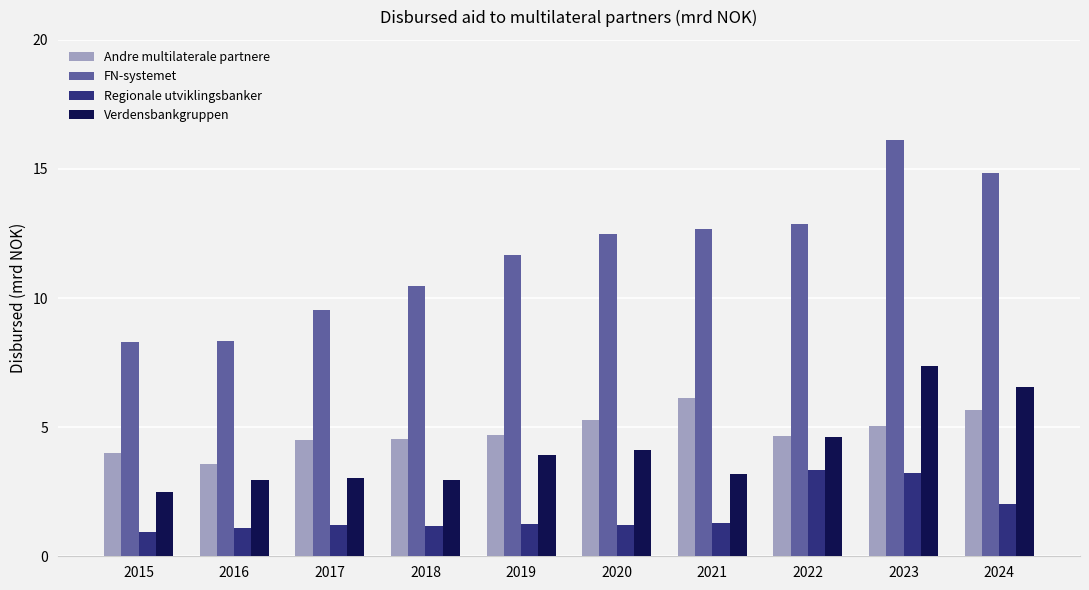

The value of Andre multilaterale partnere at 2020 is 8.3. True or false?

False